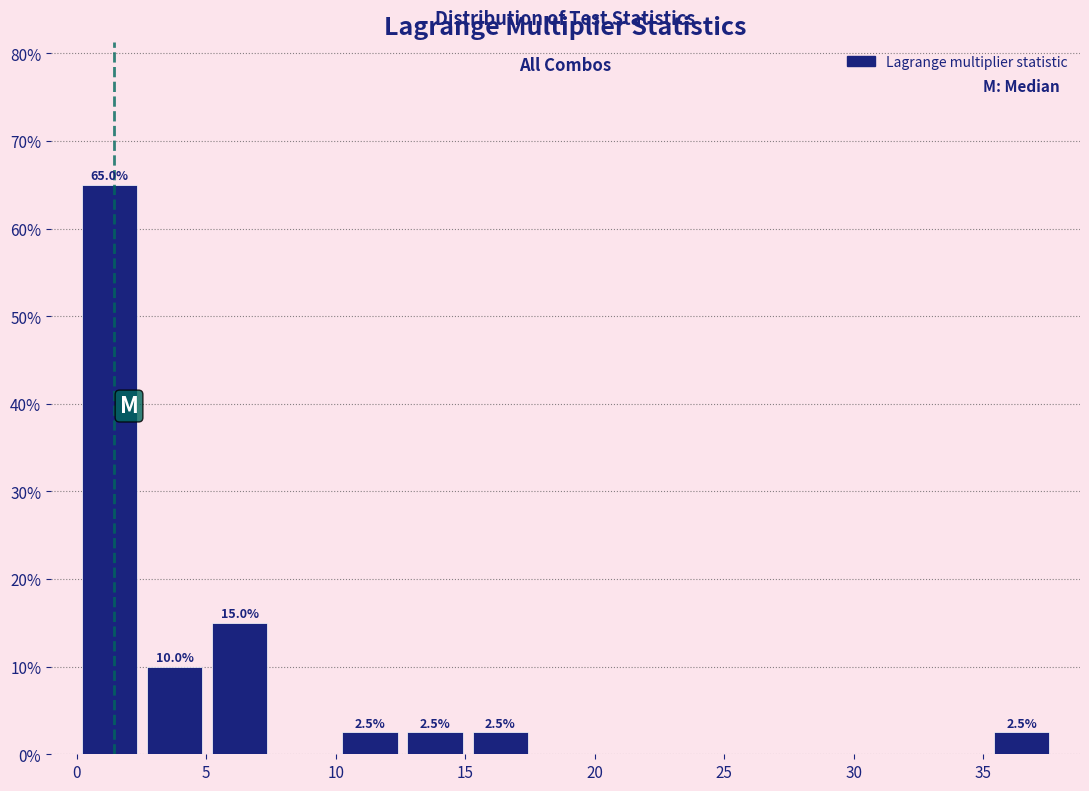

Which range on the x-axis has the tallest bar?

0.0 to 2.5